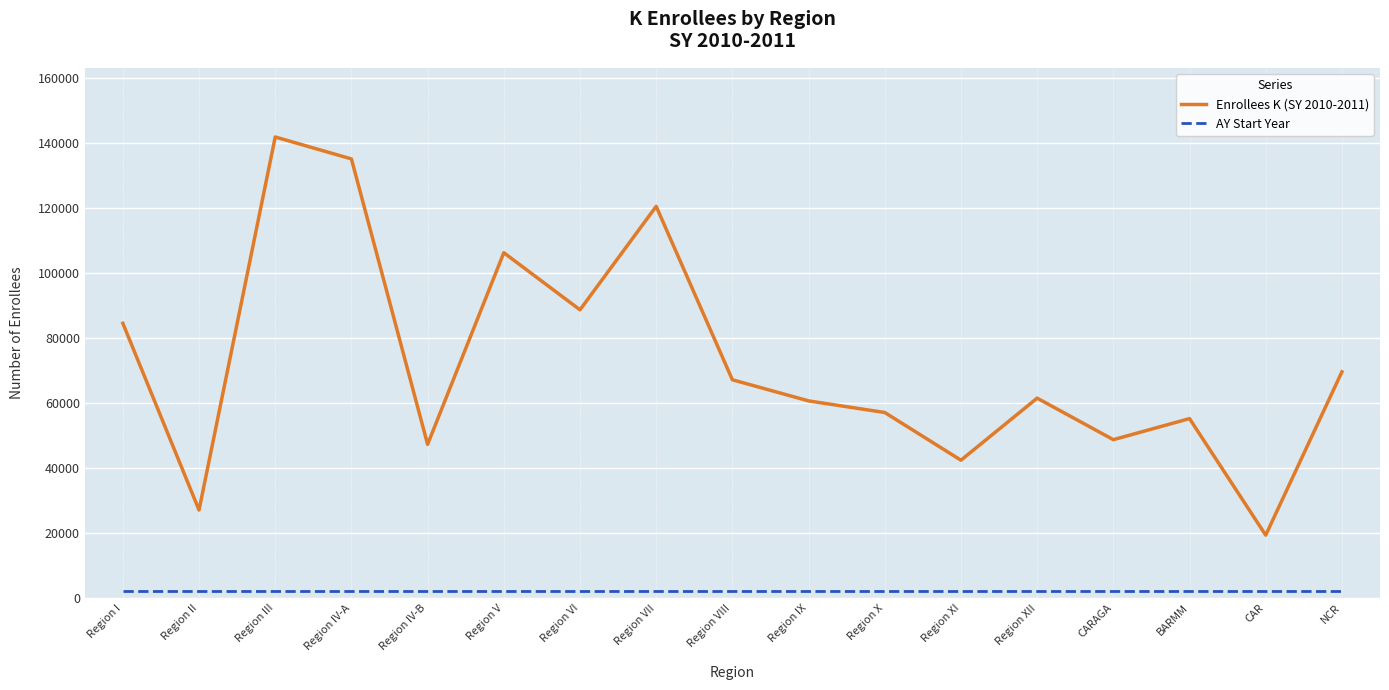

At how many categories does at least one series exceed 129816?

2